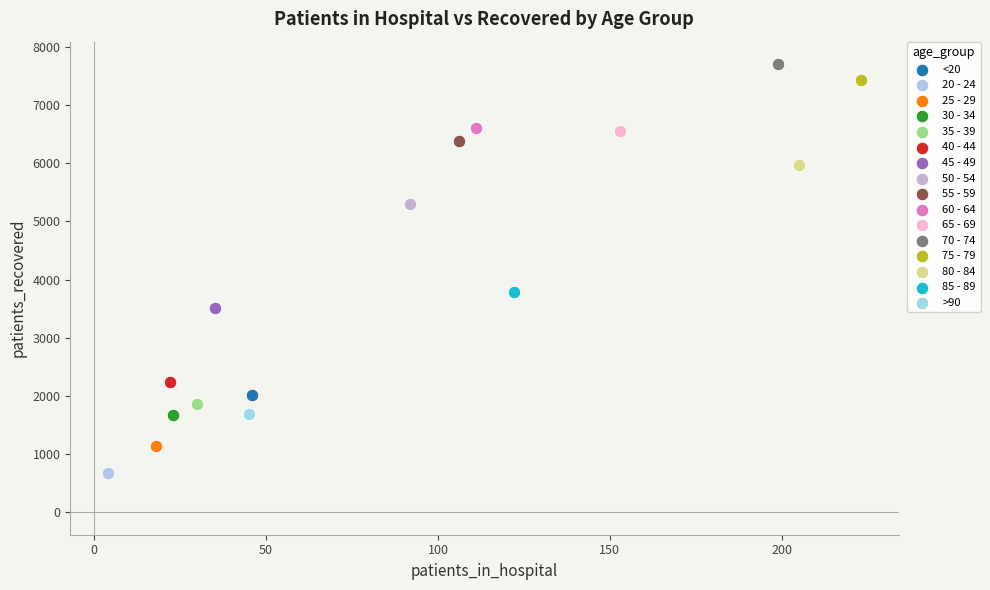

What are all the series names shown in the legend?

<20, 20 - 24, 25 - 29, 30 - 34, 35 - 39, 40 - 44, 45 - 49, 50 - 54, 55 - 59, 60 - 64, 65 - 69, 70 - 74, 75 - 79, 80 - 84, 85 - 89, >90